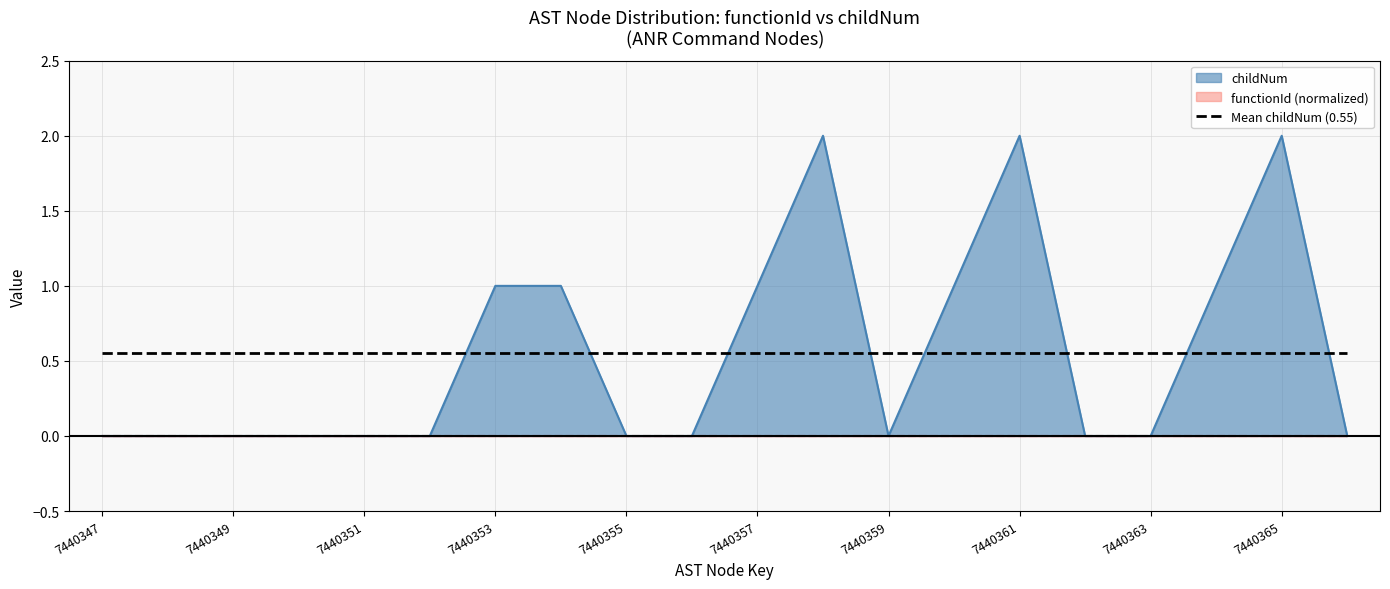

Does the chart display data point markers on the line(s)?

No